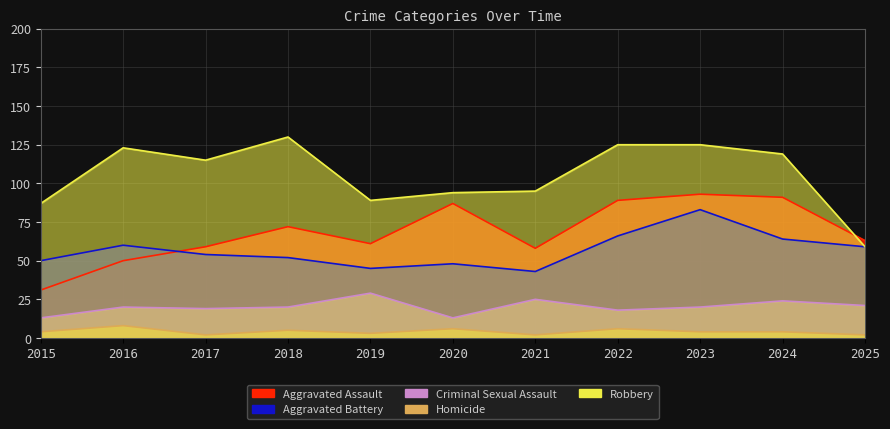

What is the difference between the Aggravated Battery values at 2017 and 2022?

12